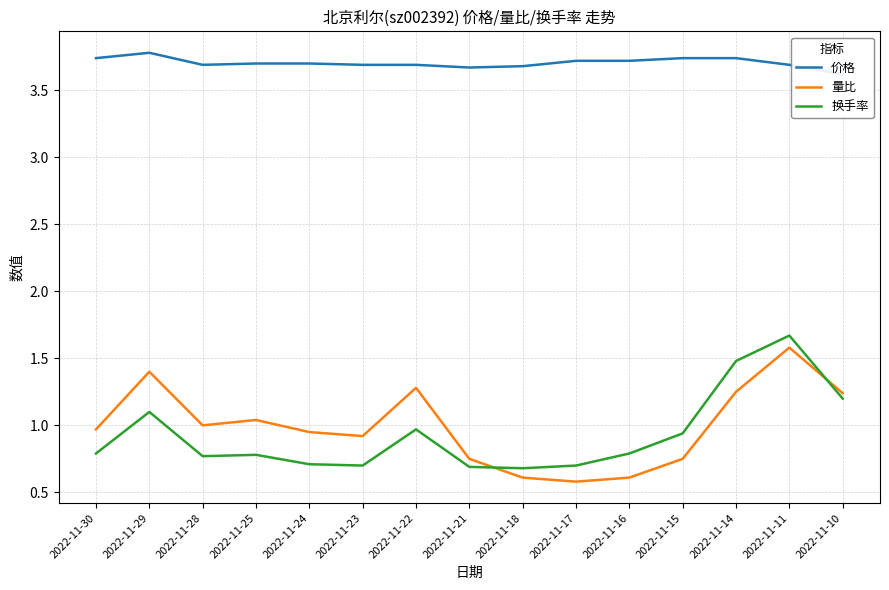

What is the value of the 价格 point at the 12th from the left?

3.7